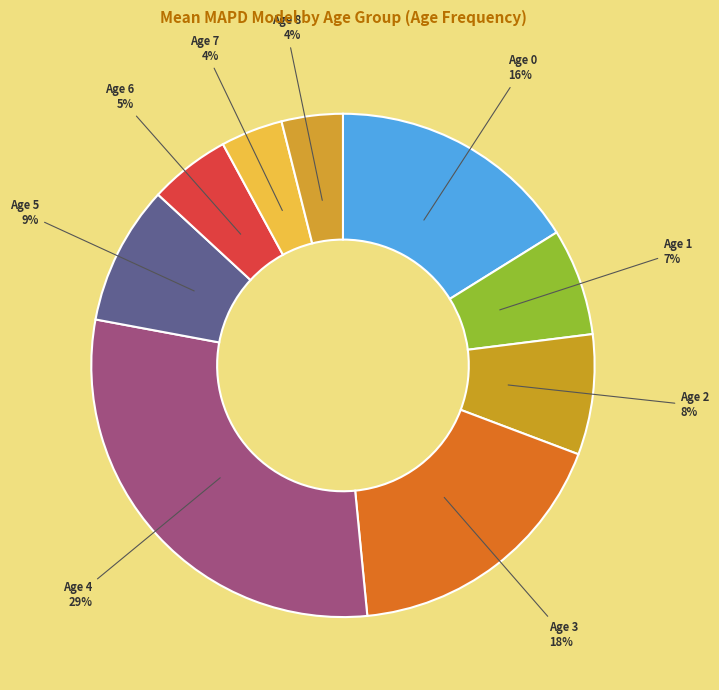

Does any single category account for the majority?

No